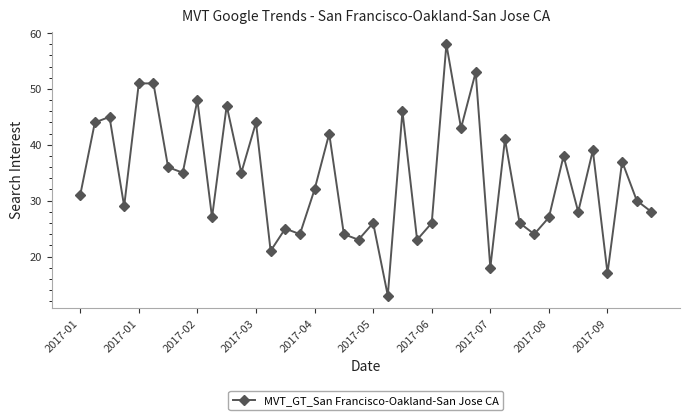

What is the smallest value displayed?

13